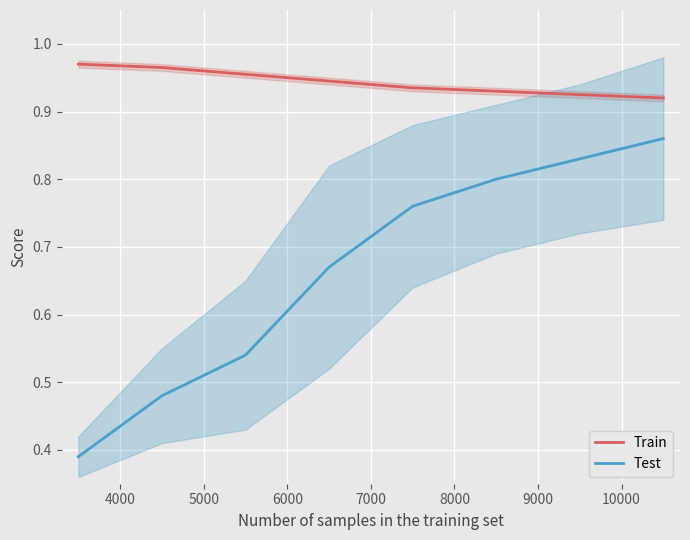

True or false: Train and Test cross at least once.

False